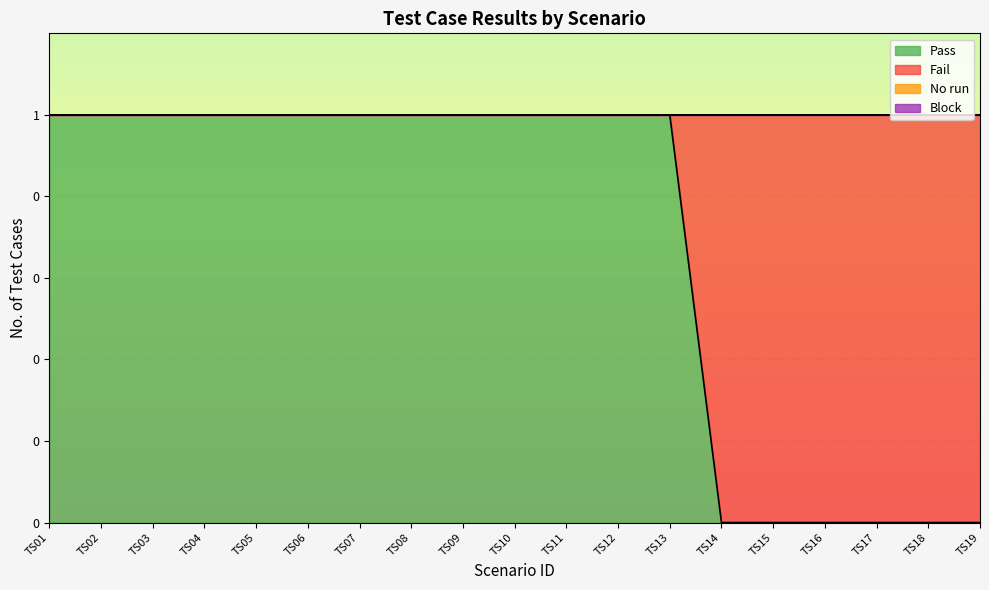

At which category is the sum across all series the highest?

TS01